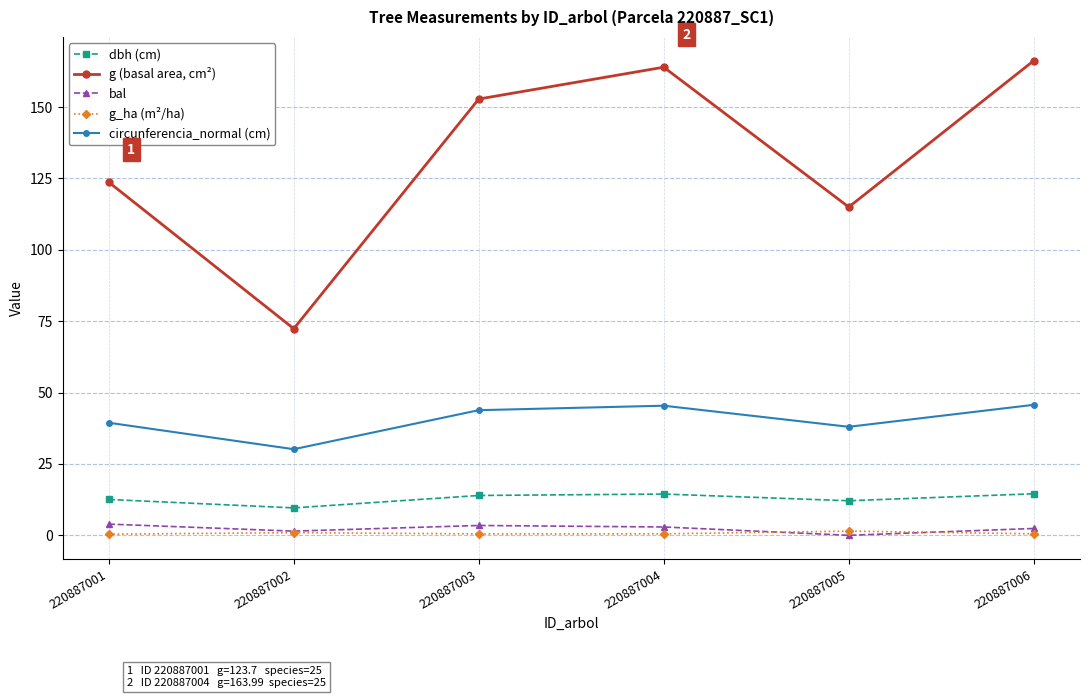

What is the difference between the second highest and minimum values in the g (basal area, cm²) series?

91.6